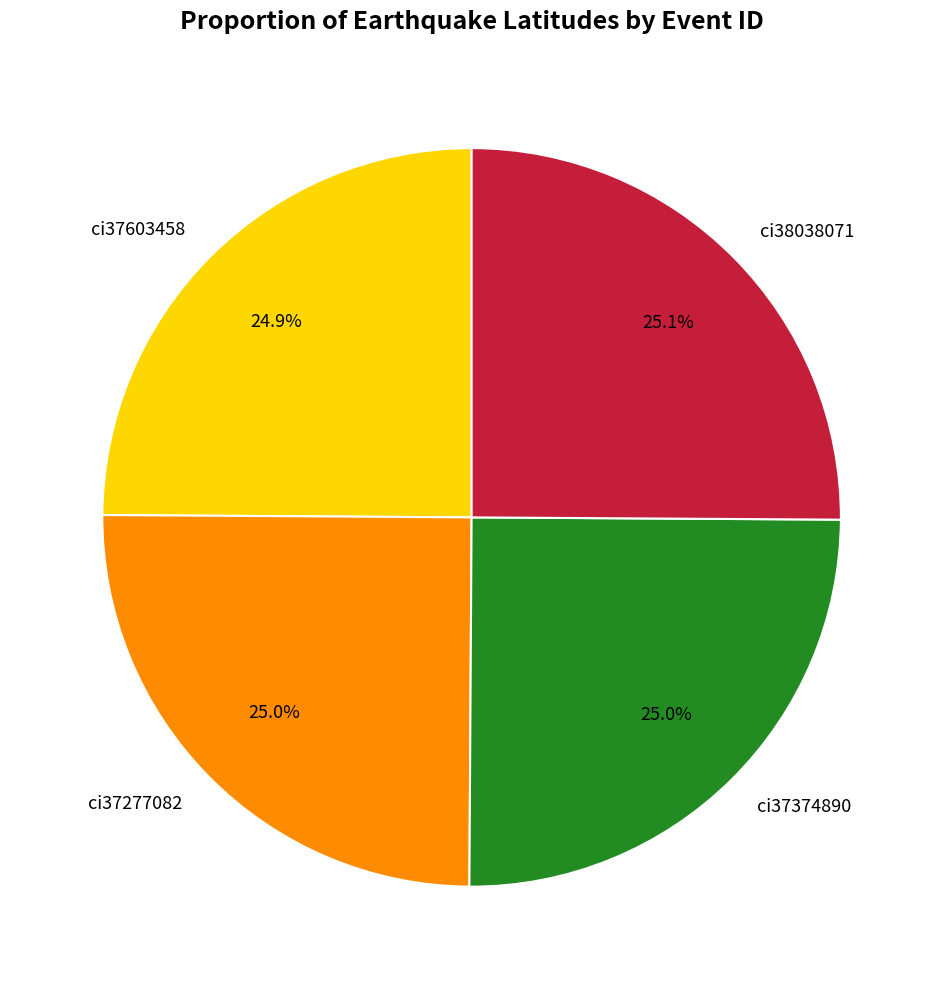

What percentage is NOT represented by ci37374890?

75.0%